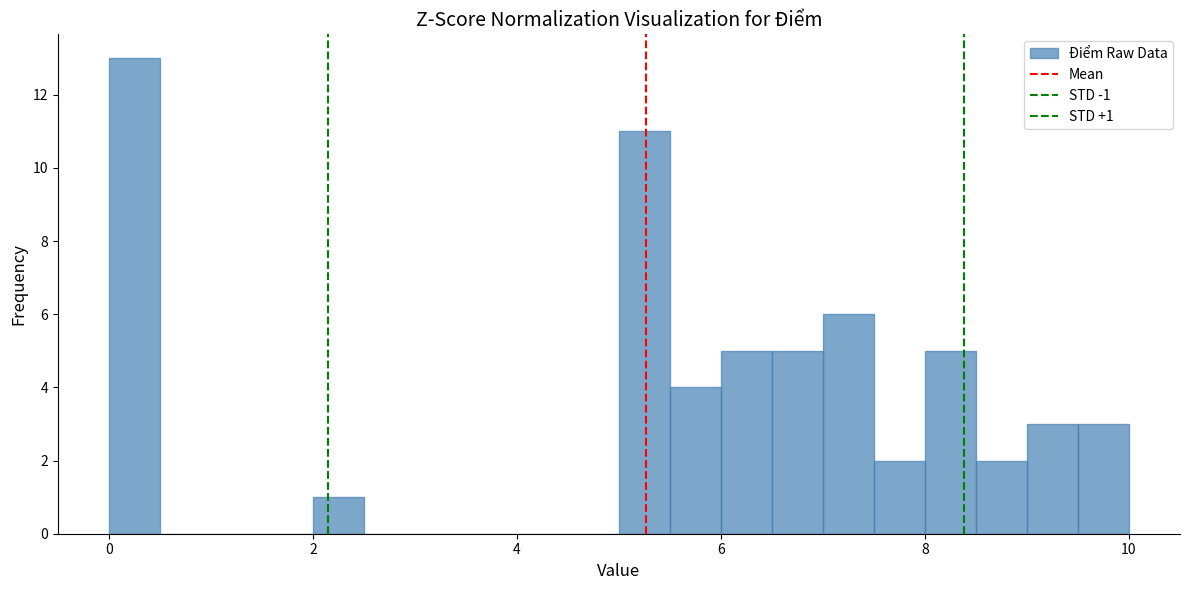

Read against the x-axis, roughly where is the centre of the tallest bar?

0.2